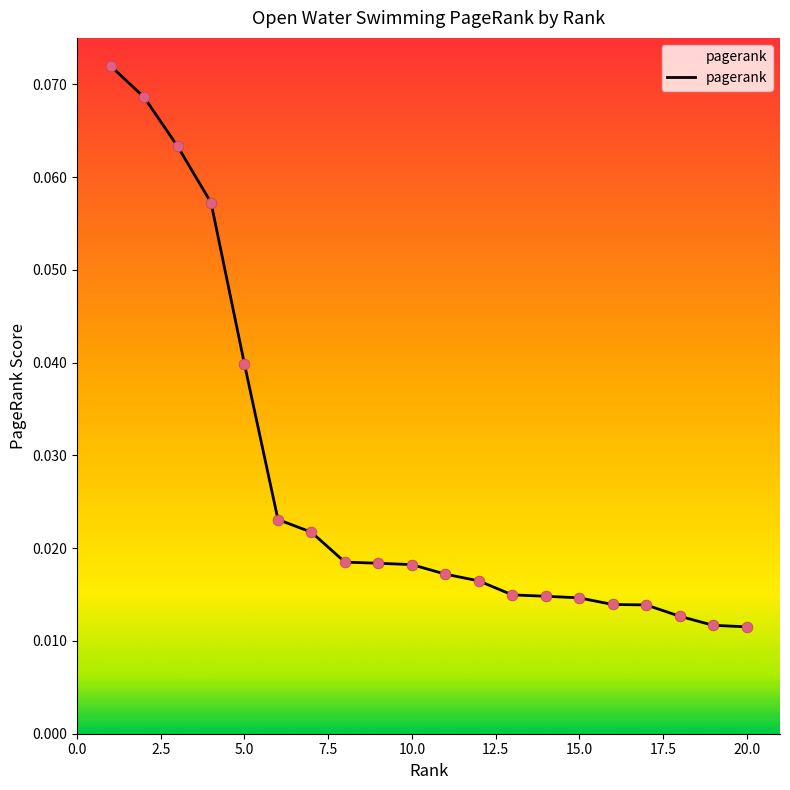

Is this an area chart (filled region under the line)?

Yes